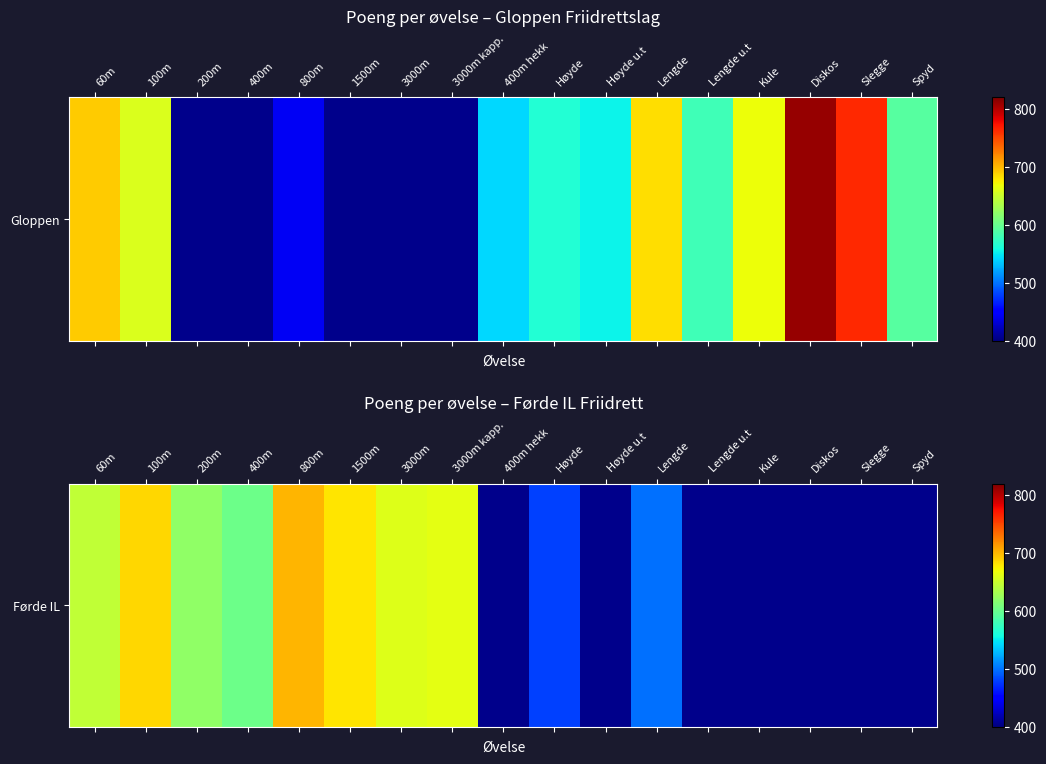

What is the smallest value displayed?

480.0